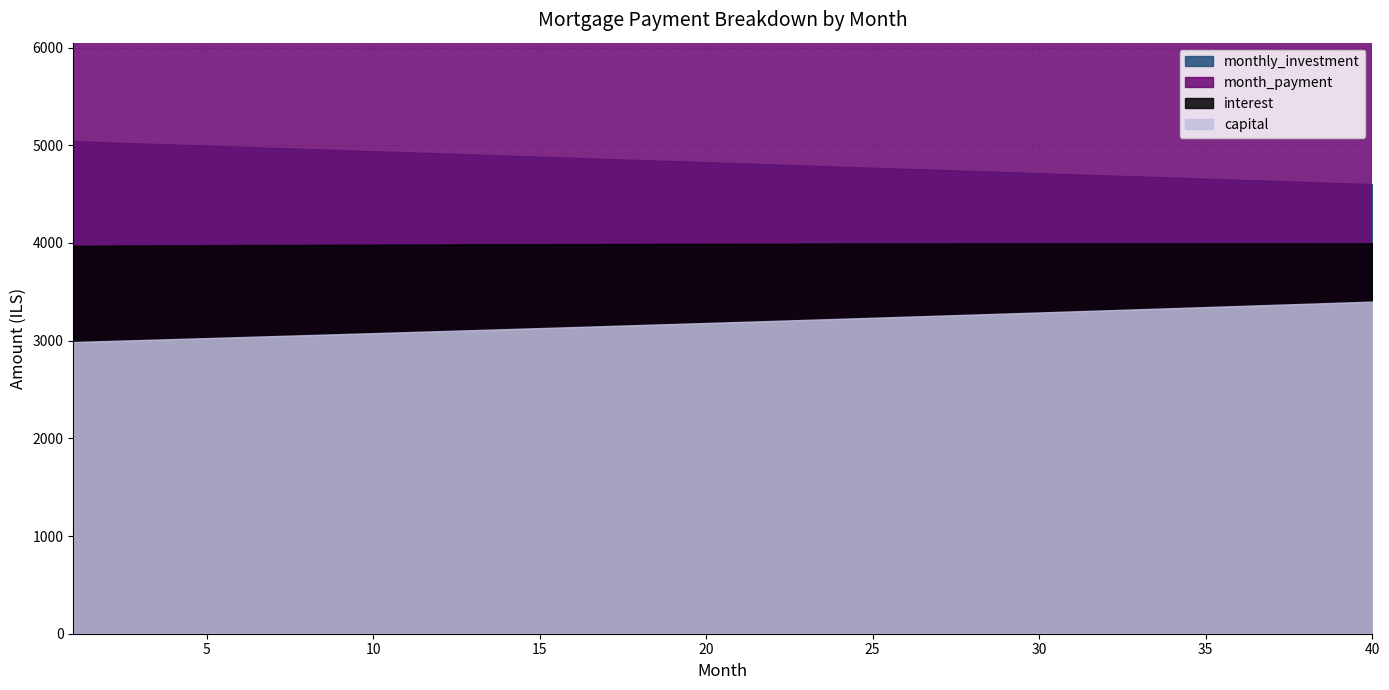

What is the sum of all monthly_investment values?

192885.5